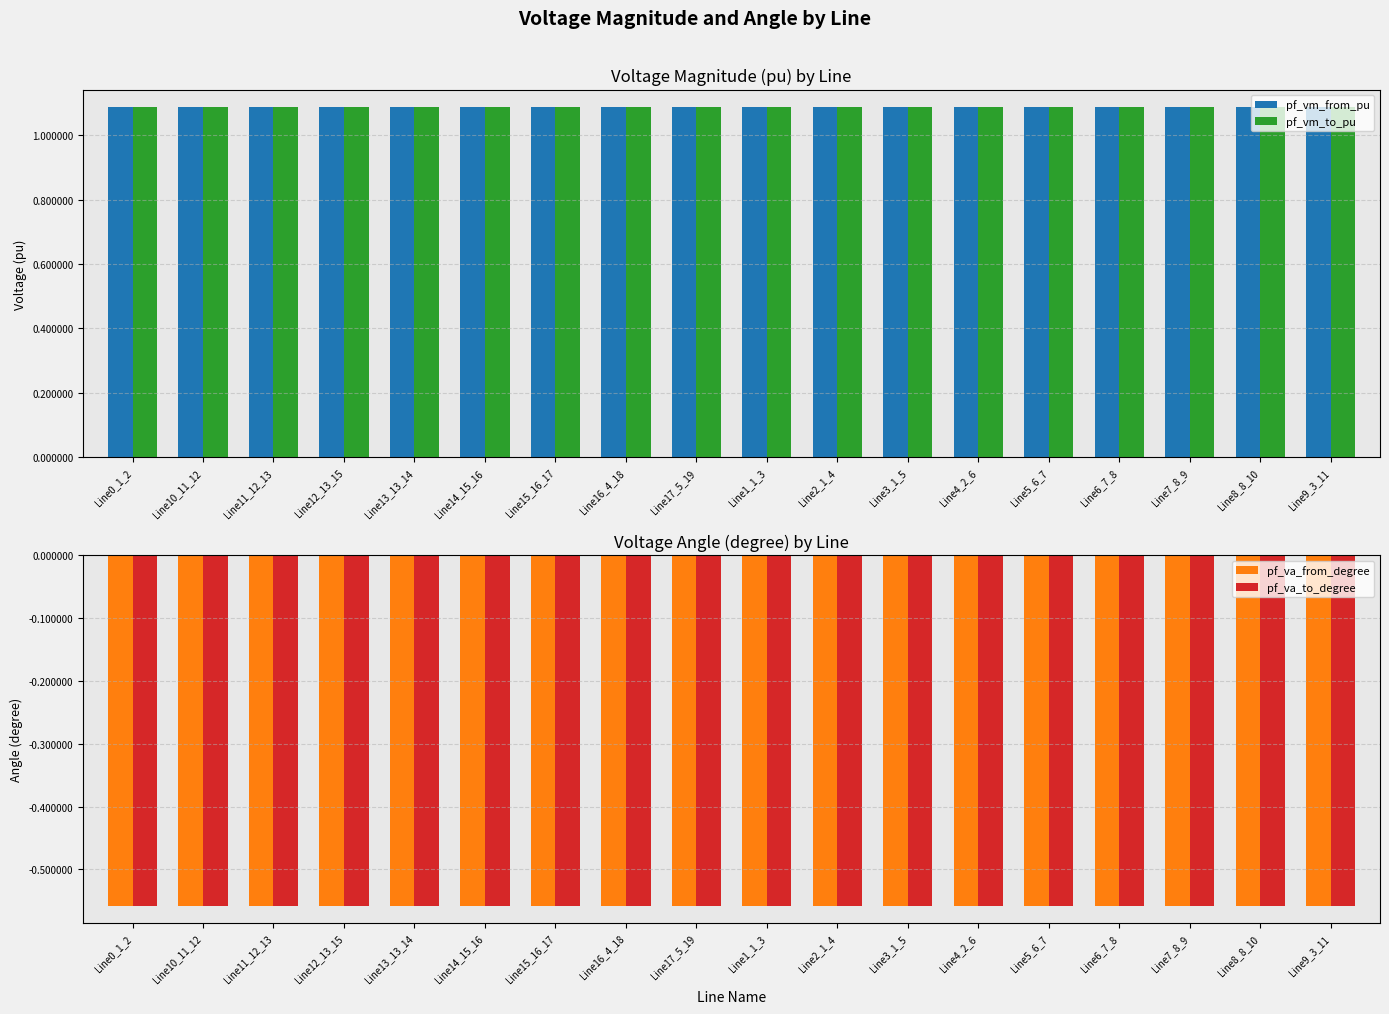

What value does the pf_vm_to_pu series have at Line9_3_11?

1.1